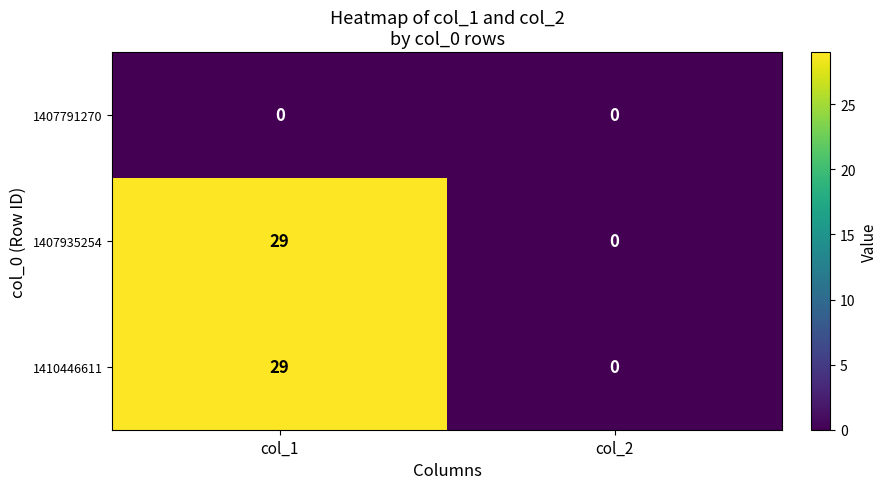

Where is 1407935254 nearest to the value 14?

col_2